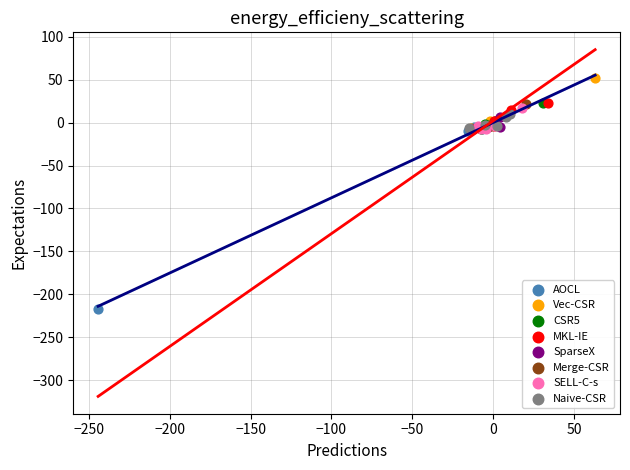

Which series reaches the maximum Y coordinate?

Vec-CSR